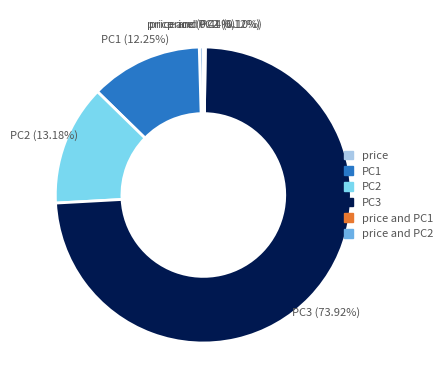

What percentage do PC1 and PC3 together represent?

86.2%